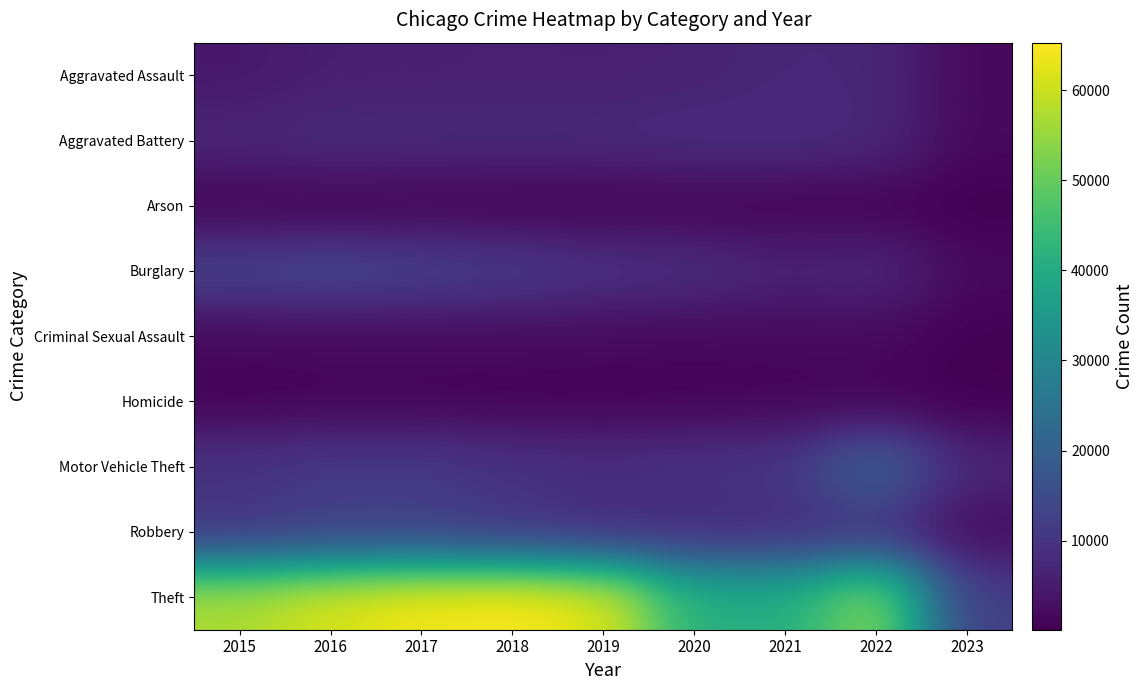

Between 2015 and 2016, which is larger?

2016